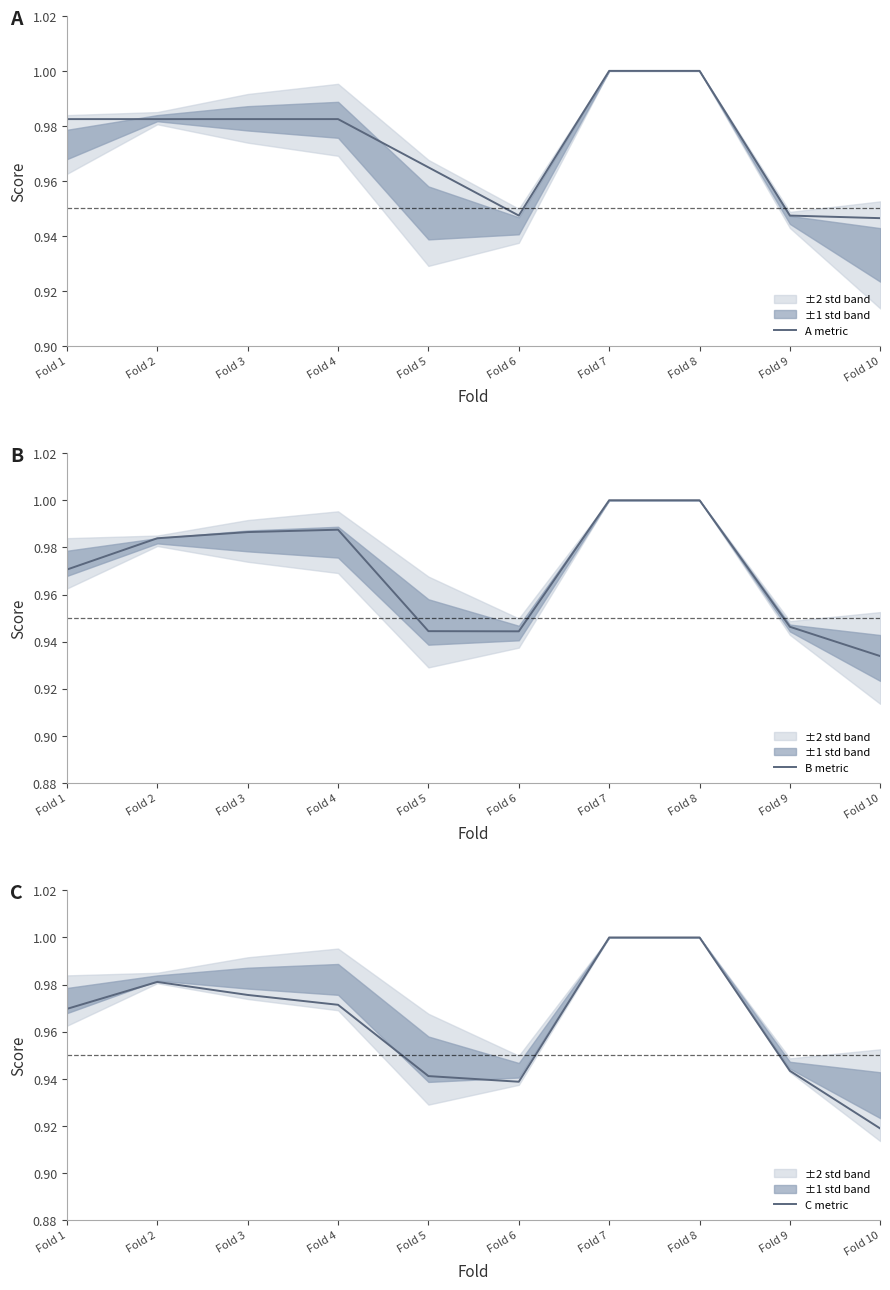

List the labels in order of A metric value, smallest first.

Fold 10, Fold 6, Fold 9, Fold 5, Fold 1, Fold 2, Fold 3, Fold 4, Fold 7, Fold 8